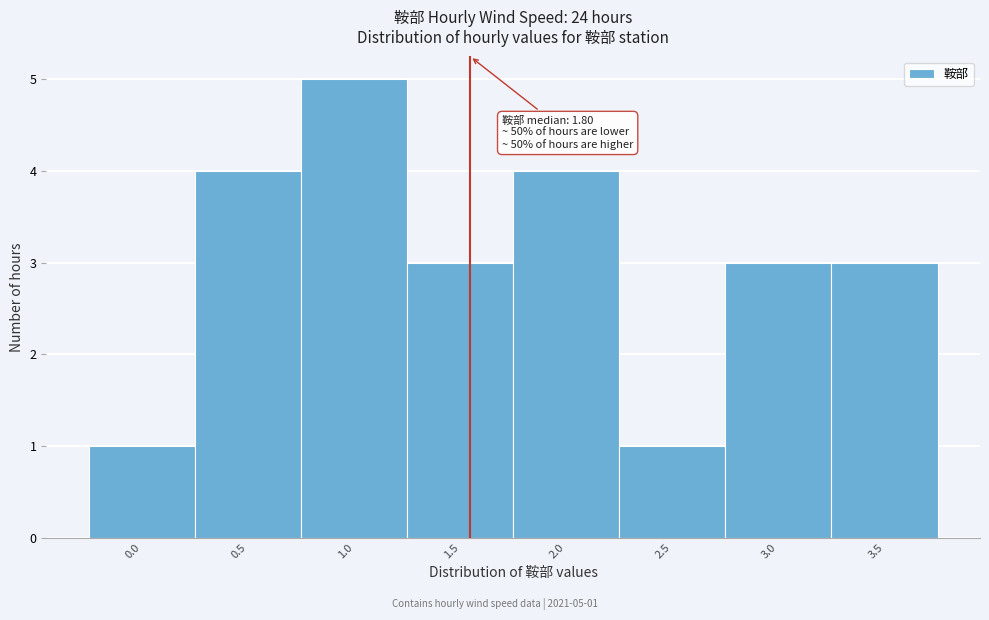

Reading left to right, list all the values displayed in this chart.

1	4	5	3	4	1	3	3